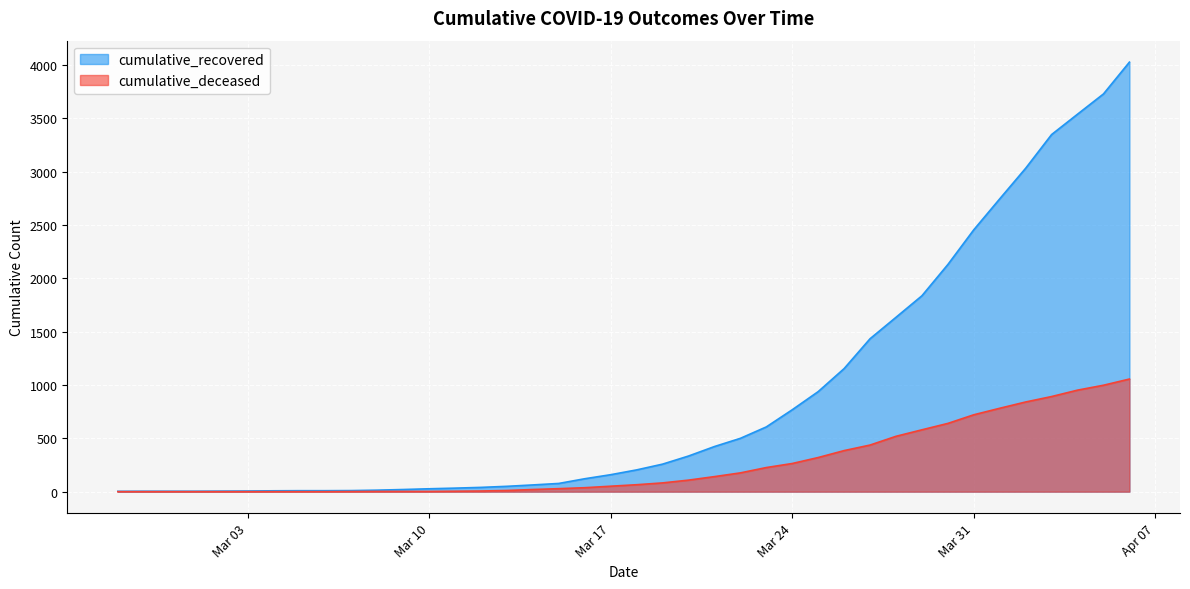

True or false: cumulative_deceased has a value of 437 at 2020-03-27.

True